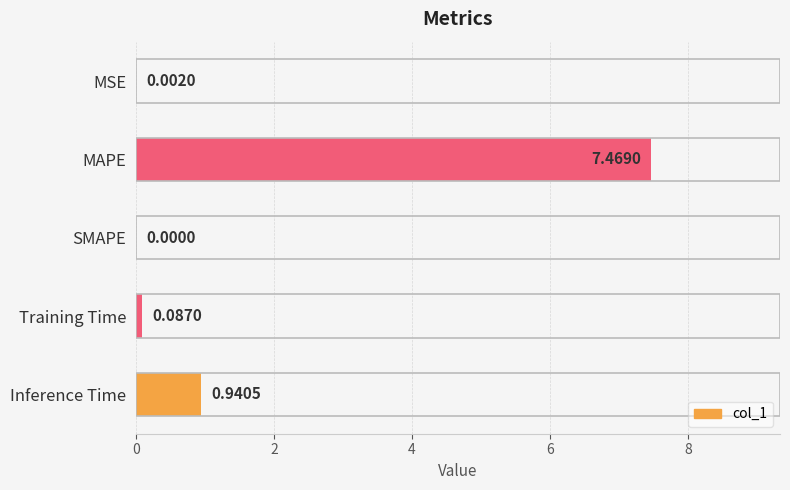

Which category has the highest value across all series?

MAPE